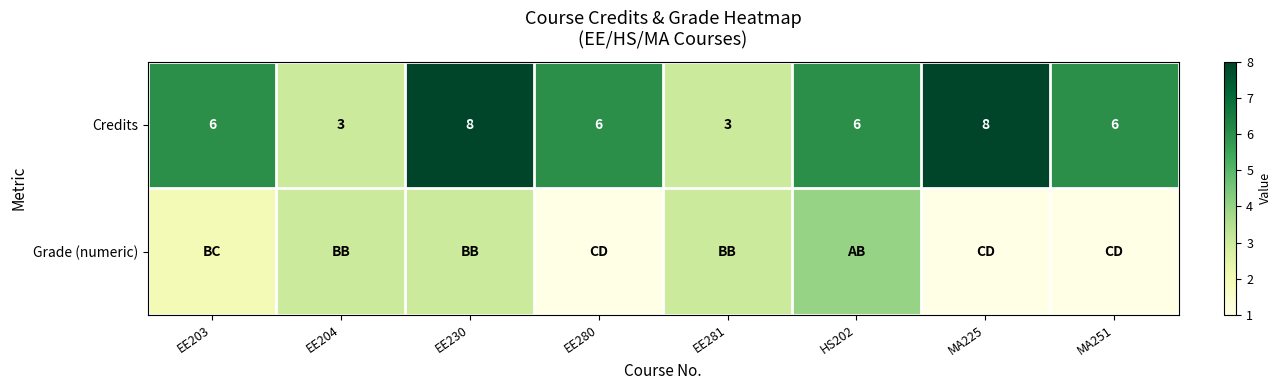

What is the total value across all series at EE281?

6